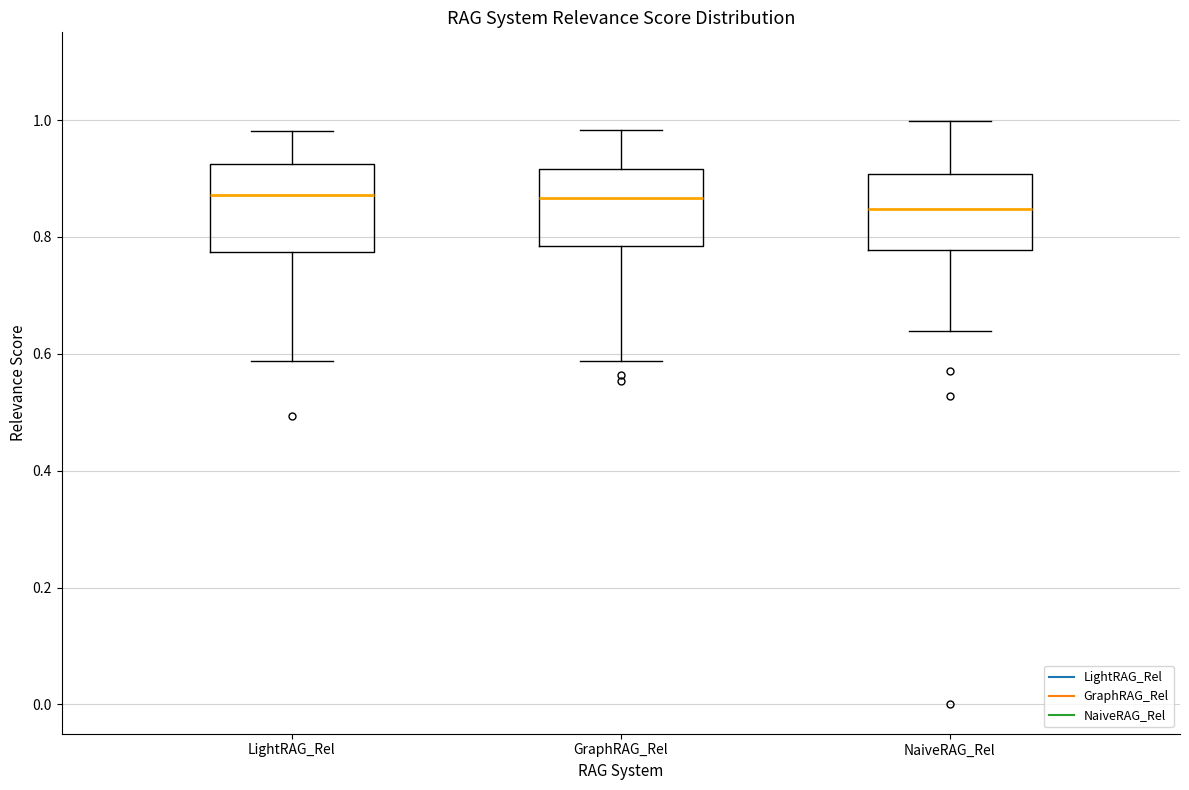

Where does the lower whisker of the box for GraphRAG_Rel end on the y-axis? The values are not printed on the chart, so give them approximately, as read against the axis.

0.58